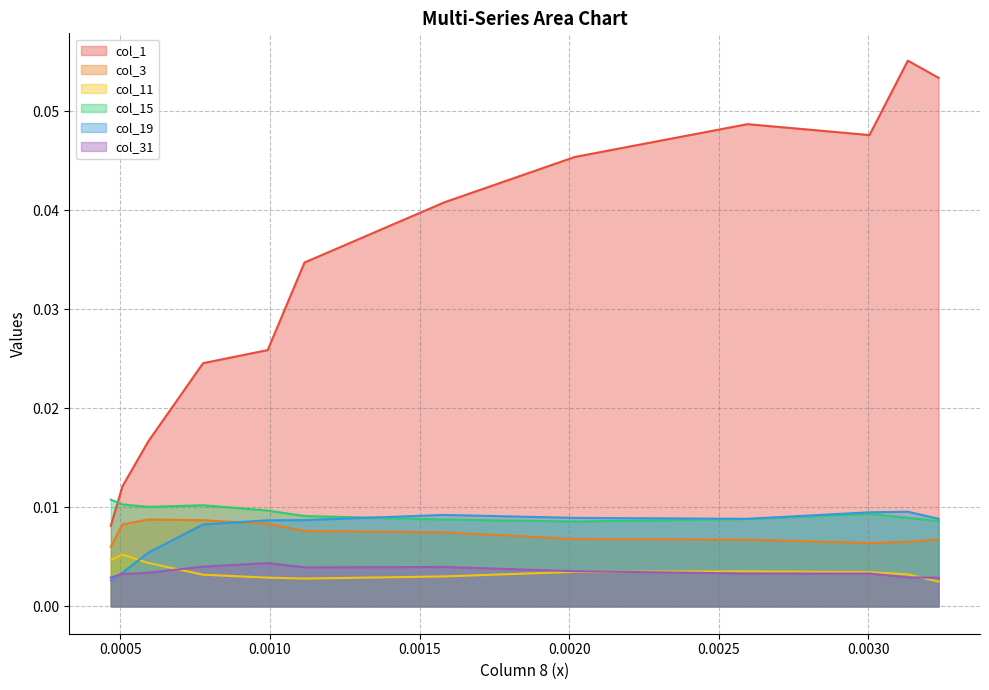

True or false: col_1 and col_11 intersect in this chart.

False